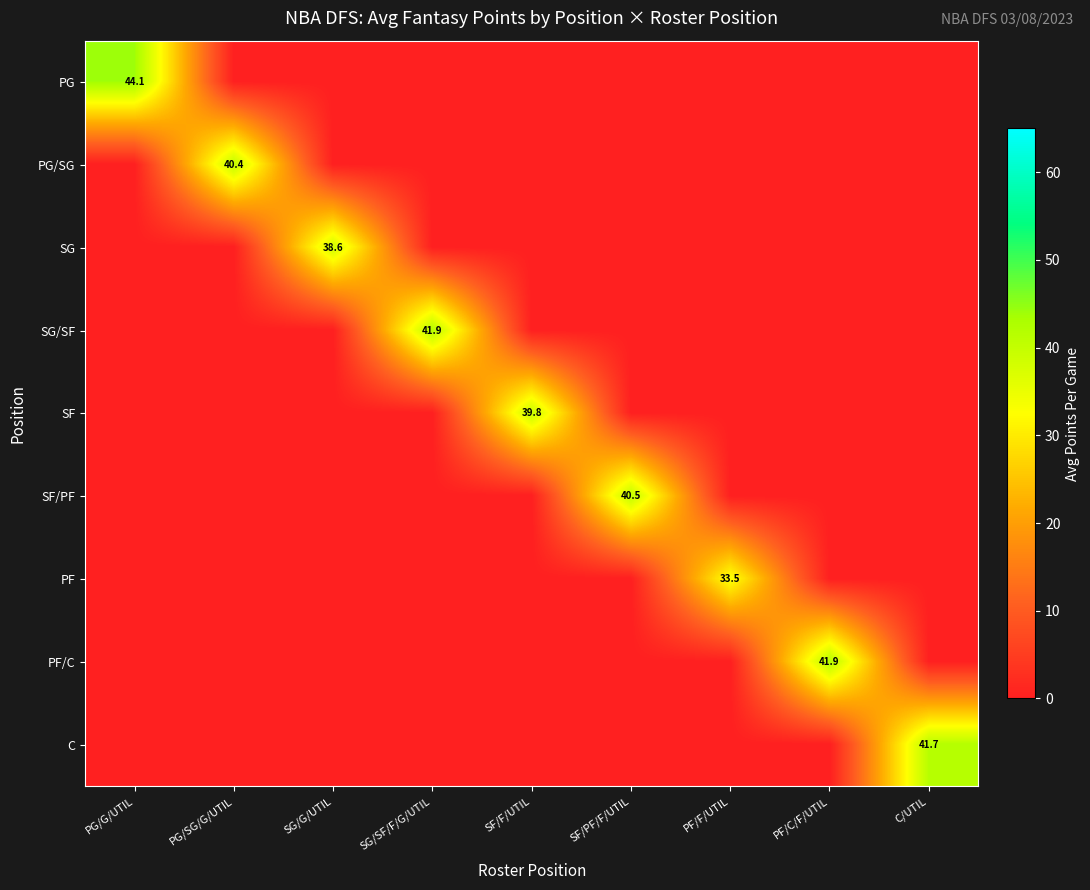

The value of PF at PF/F/UTIL is 33.5. True or false?

True